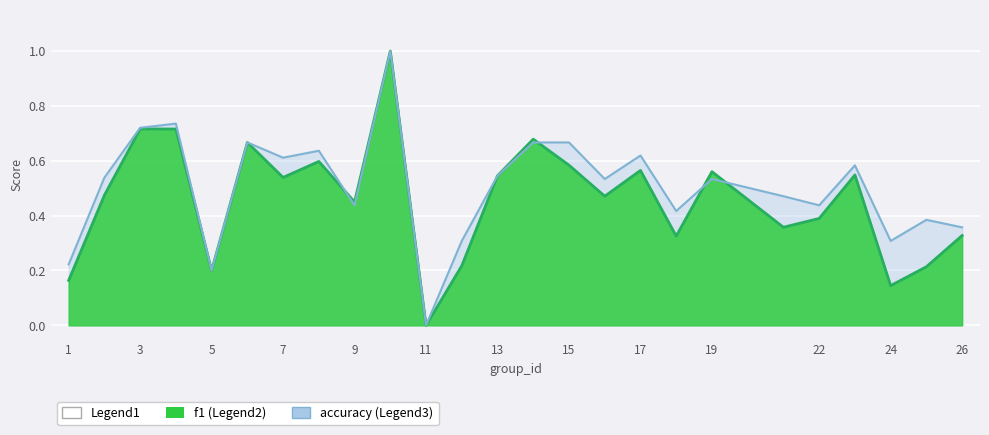

Is it true that f1 equals 0.5 at 22?

False